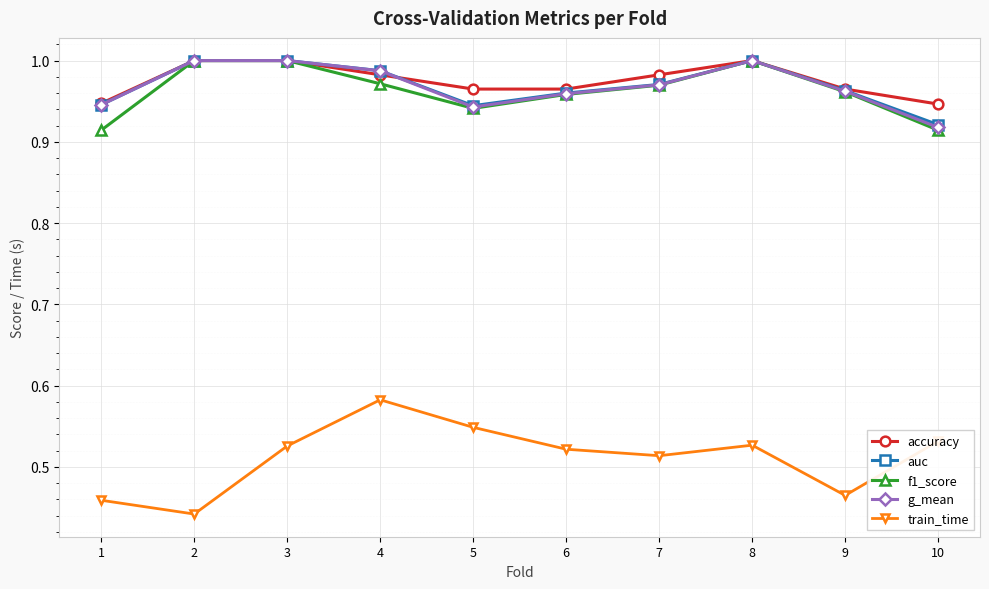

The value of g_mean at 9 is 1.0. True or false?

True